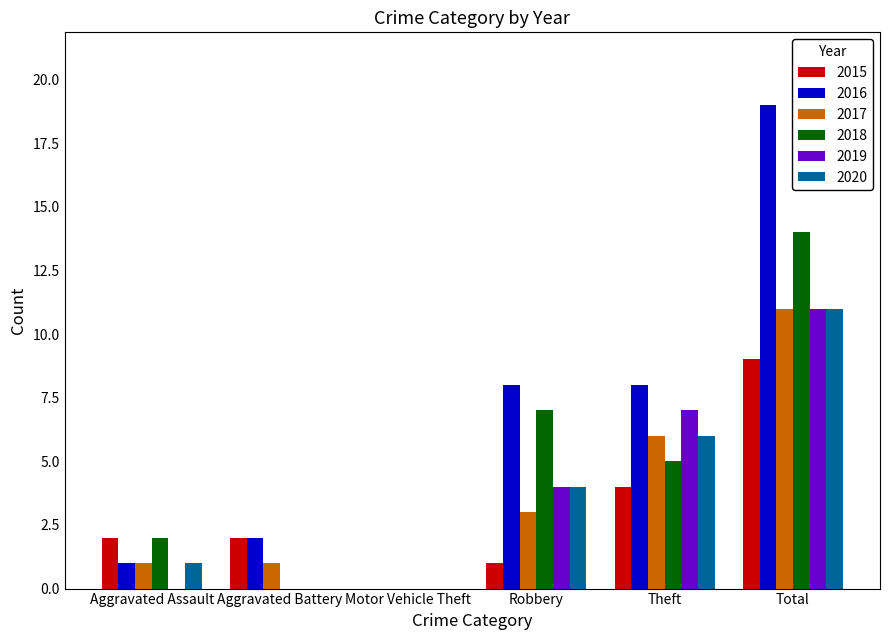

What is the sum of all 2020 values?

22